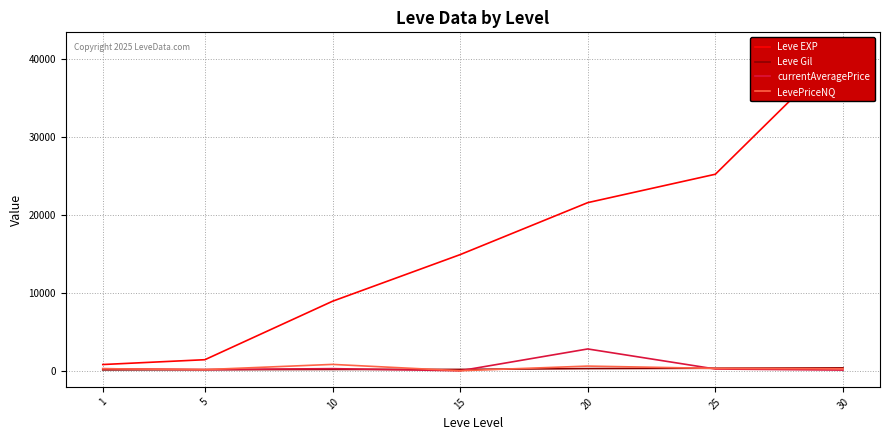

True or false: Leve EXP has more than 1 interior local peaks.

False